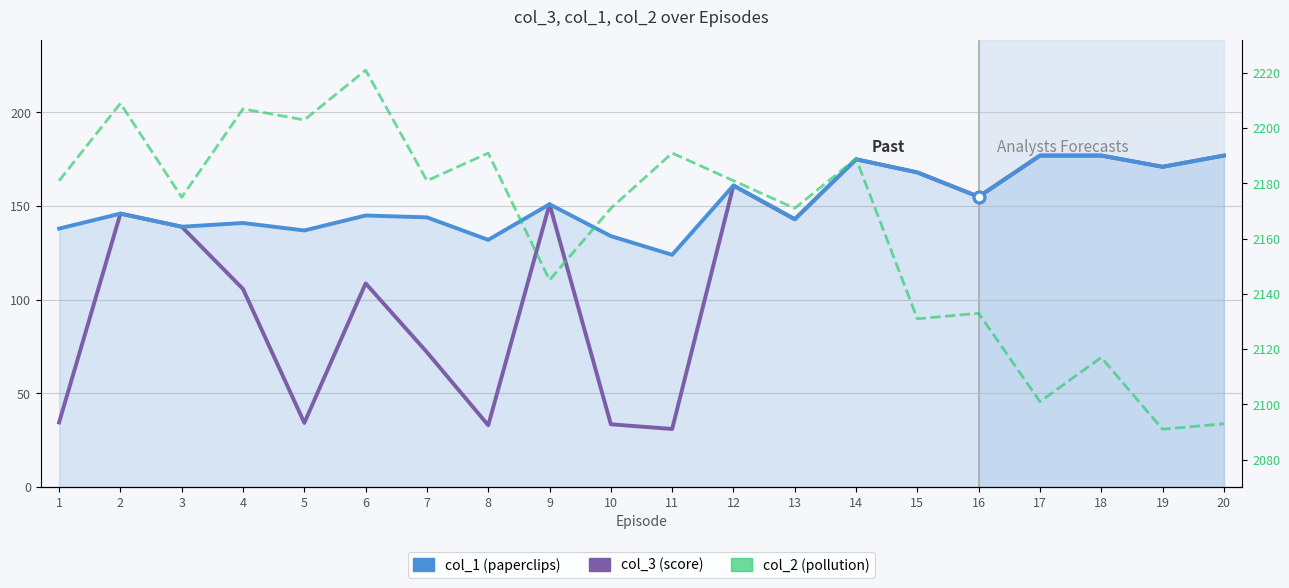

Which series contains the highest Y value?

col_2